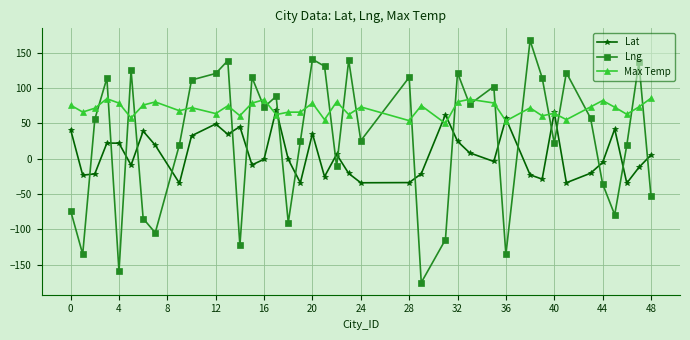

Rank the series by their maximum value, from highest to lowest.

Lng, Max Temp, Lat